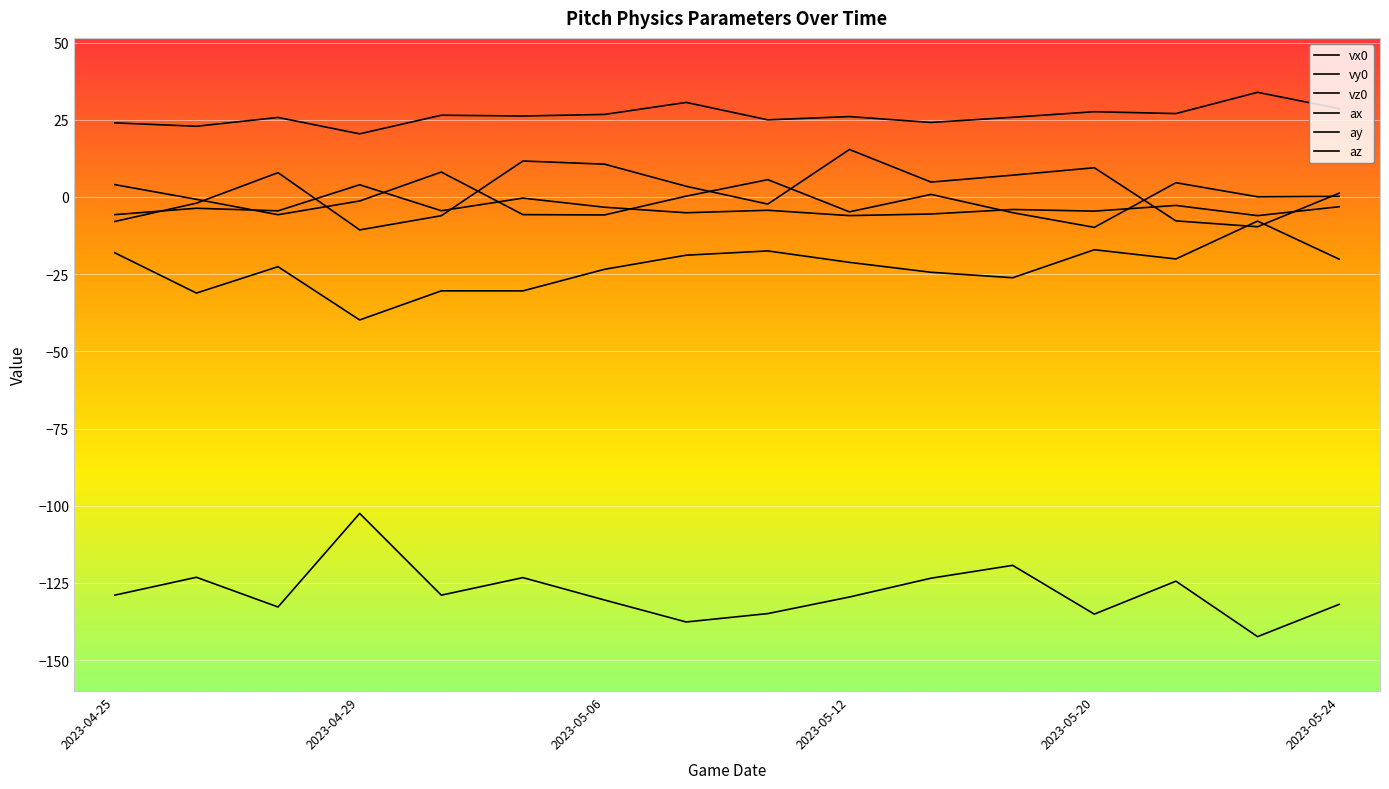

List the series in order of their peak value, lowest first.

vy0, az, vz0, vx0, ax, ay